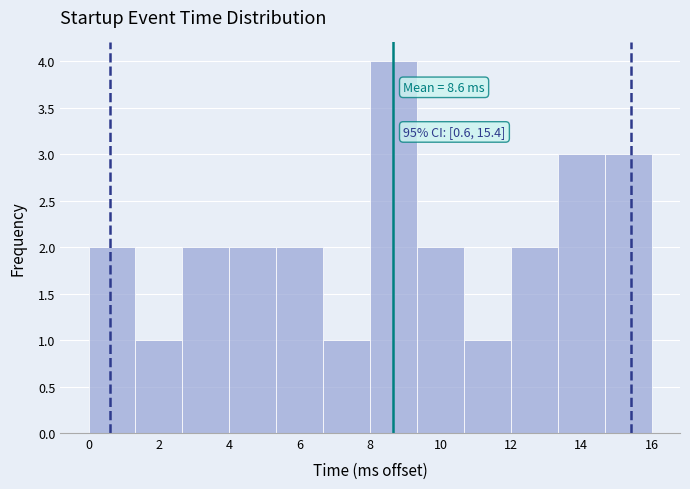

Which range on the x-axis has the tallest bar?

8.0 to 9.4